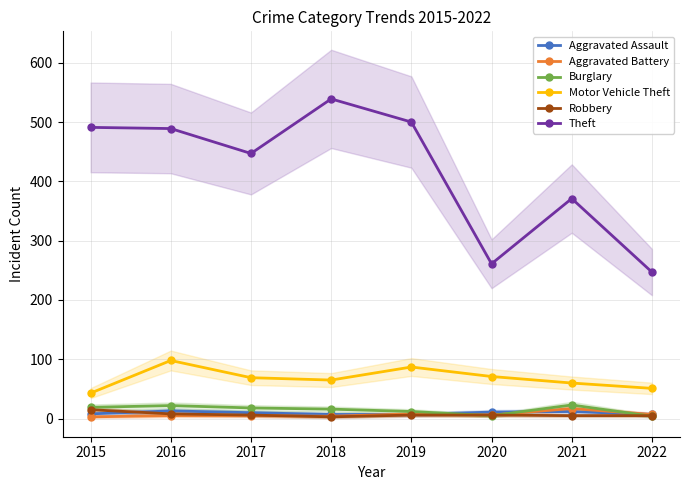

At which label does Motor Vehicle Theft first exceed 69?

2016